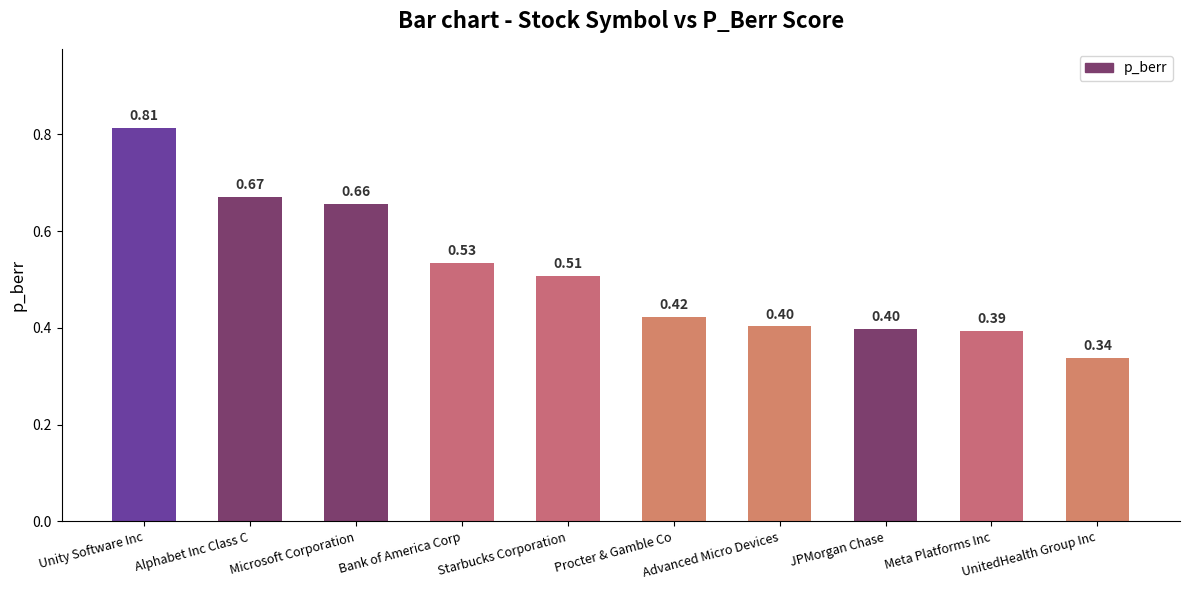

What is the difference between the maximum and second lowest values?

0.4